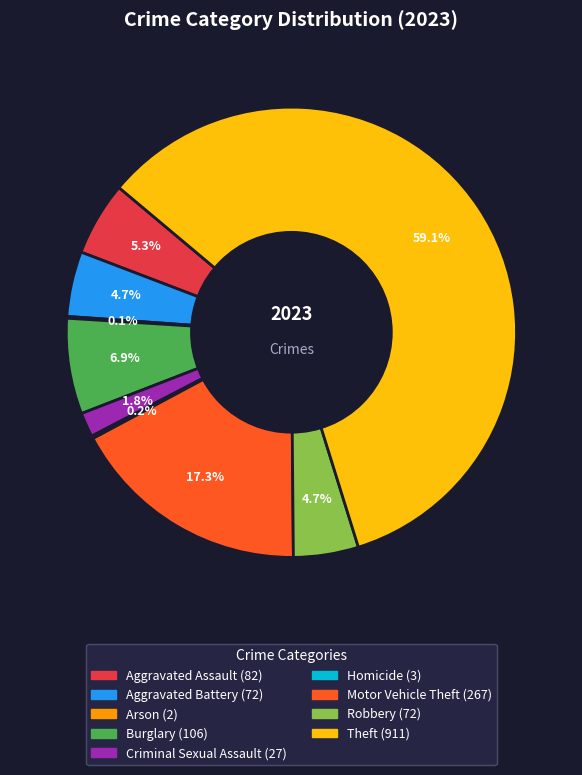

What is the largest slice in the pie chart?

Theft